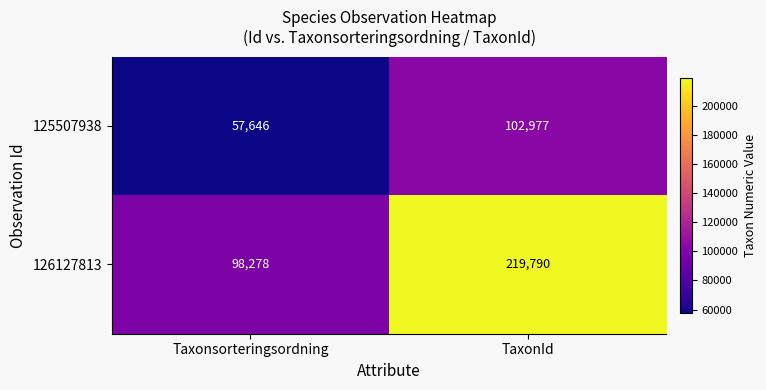

Where is 126127813 nearest to the value 159034?

Taxonsorteringsordning